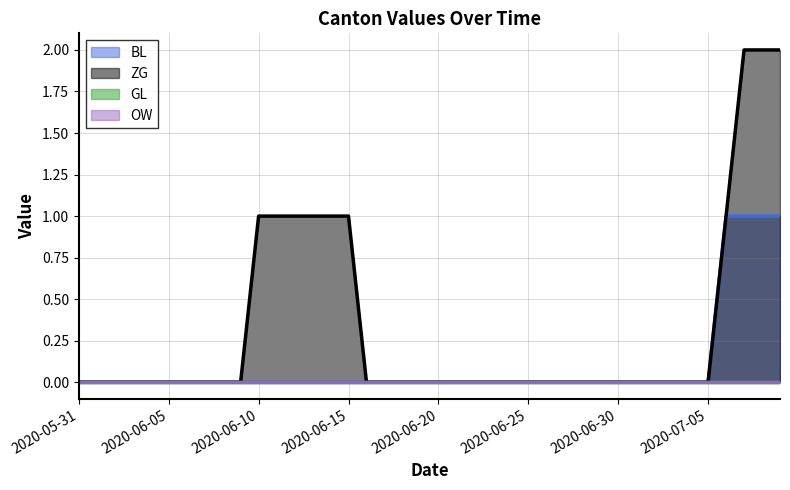

What is the difference between the maximum and minimum values in the BL series?

1